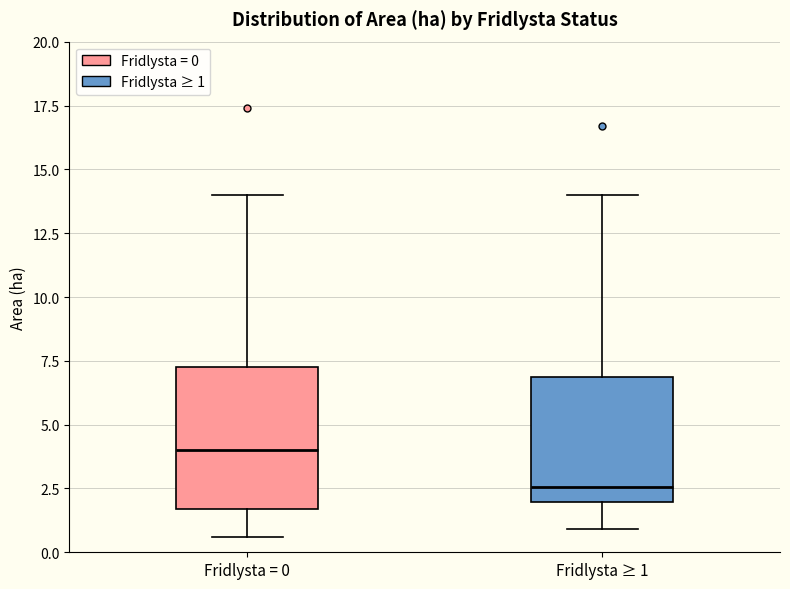

Reading left to right, read every box against the y-axis: the position of its median line, the range the box covers, and the ends of its whiskers. The values are not printed on the chart, so give them approximately, as read against the axis.

Fridlysta = 0: median 4.0, box 1.5 to 7.5, whiskers 0.5 to 14.0
Fridlysta ≥ 1: median 2.5, box 2.0 to 7.0, whiskers 1.0 to 14.0